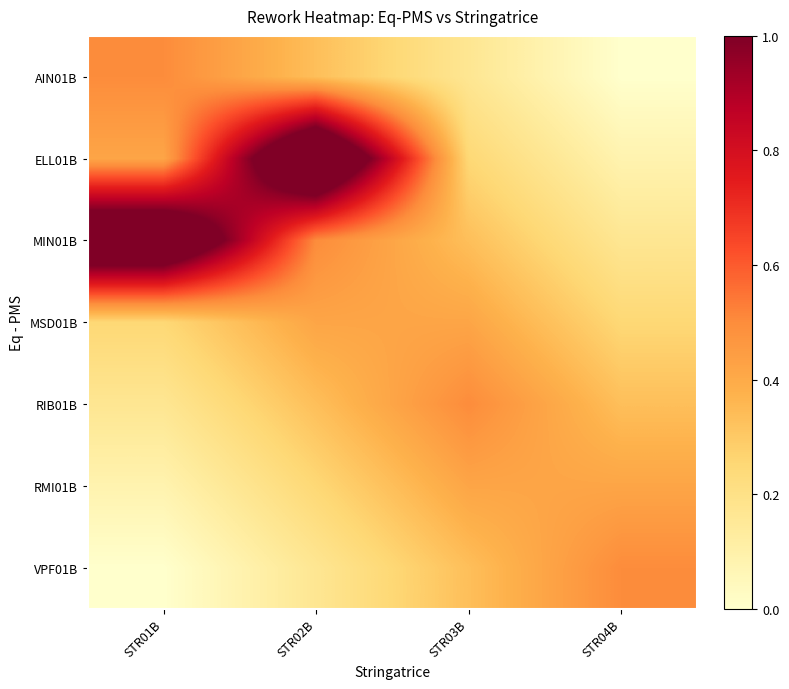

What is the difference between the highest and lowest values at STR03B?

0.3